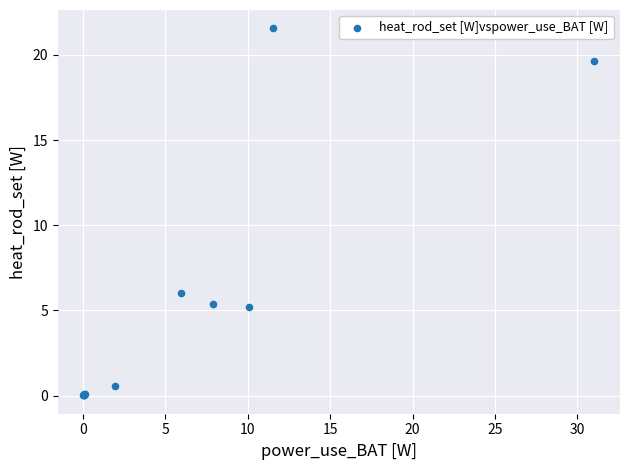

What Y value in the scatter plot is closest to 10?

6.0